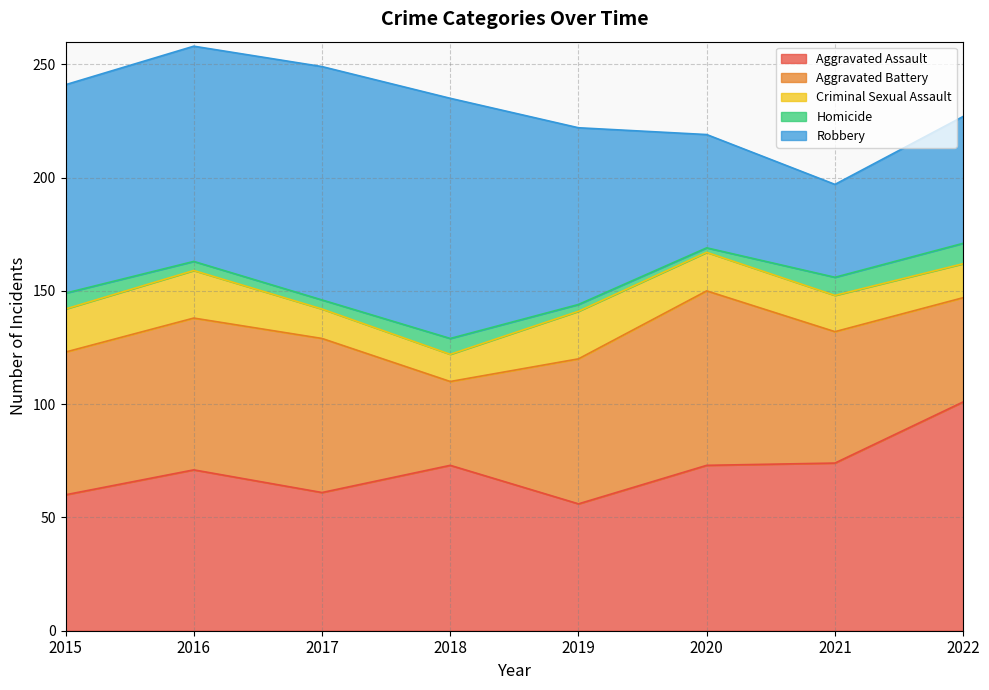

Which series has the widest spread of values?

Robbery